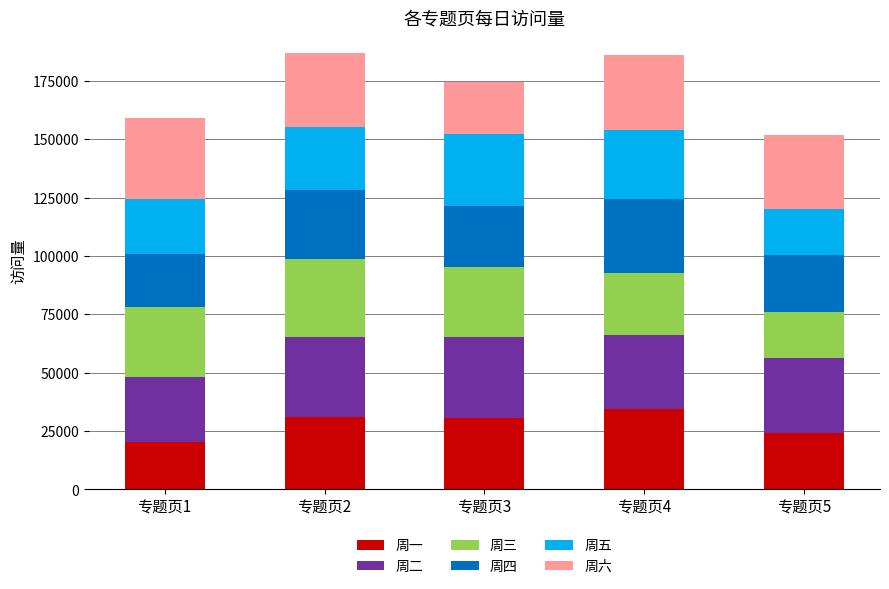

What is the lowest value of the 周一 series?

20233